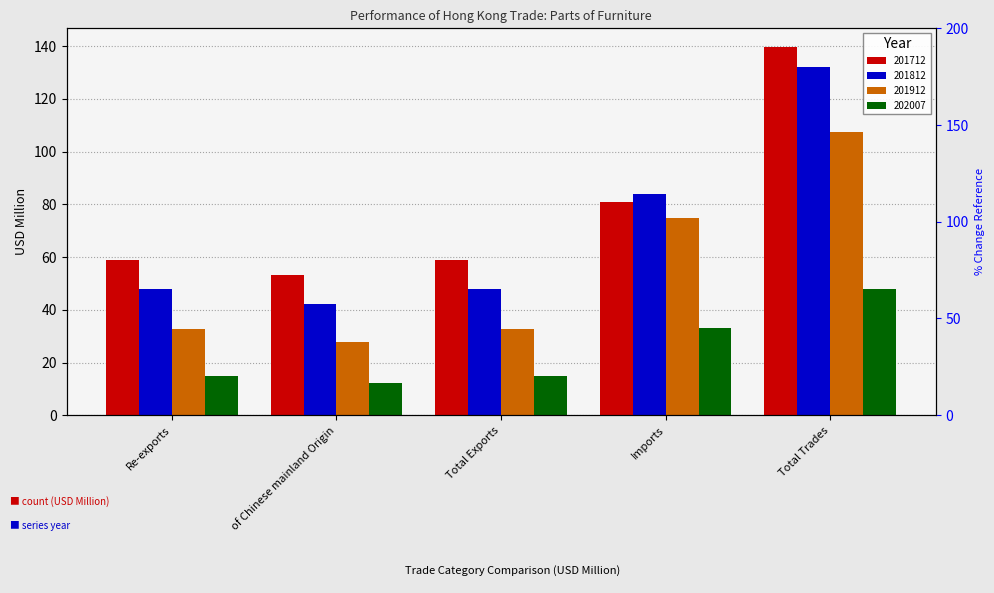

What is the difference between the second highest and second lowest values in the 201812 series?

36.0